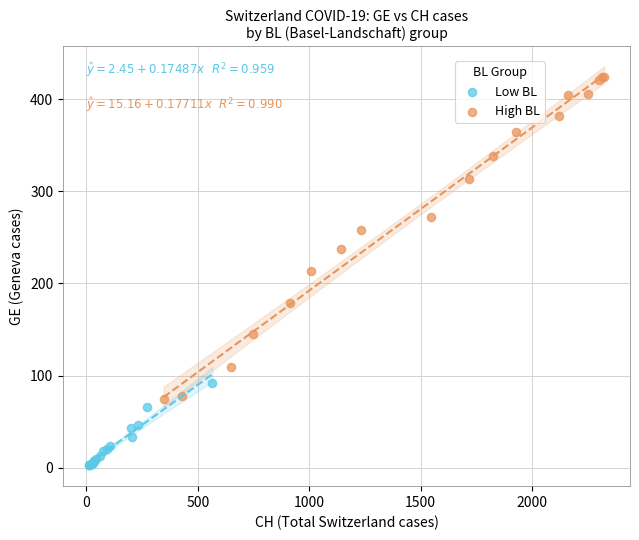

Which series reaches the minimum Y coordinate?

Low BL